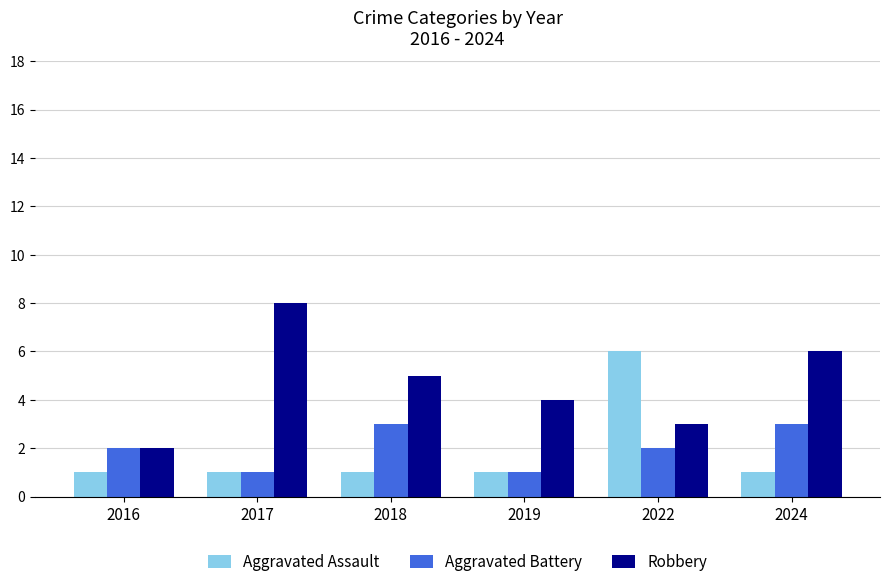

Between 2017 and 2019, which series saw the biggest shift?

Robbery